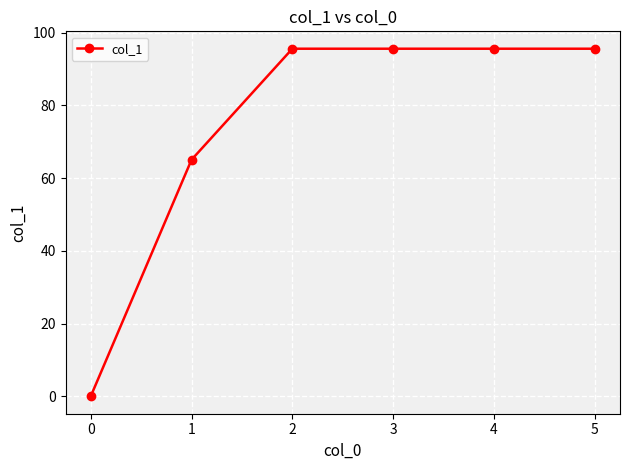

Approximately how many times larger is the value at 5 compared to 1?

1.5